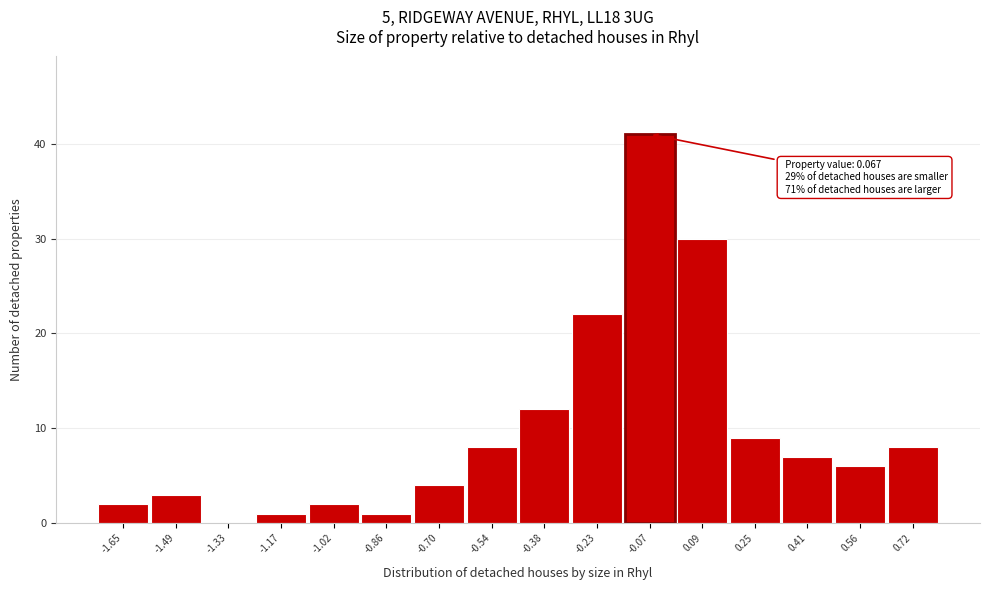

Reading left to right, extract all data points from this chart.

-1.65=2	-1.49=3	-1.33=0	-1.17=1	-1.02=2	-0.86=1	-0.70=4	-0.54=8	-0.38=12	-0.23=22	-0.07=41	0.09=30	0.25=9	0.41=7	0.56=6	0.72=8